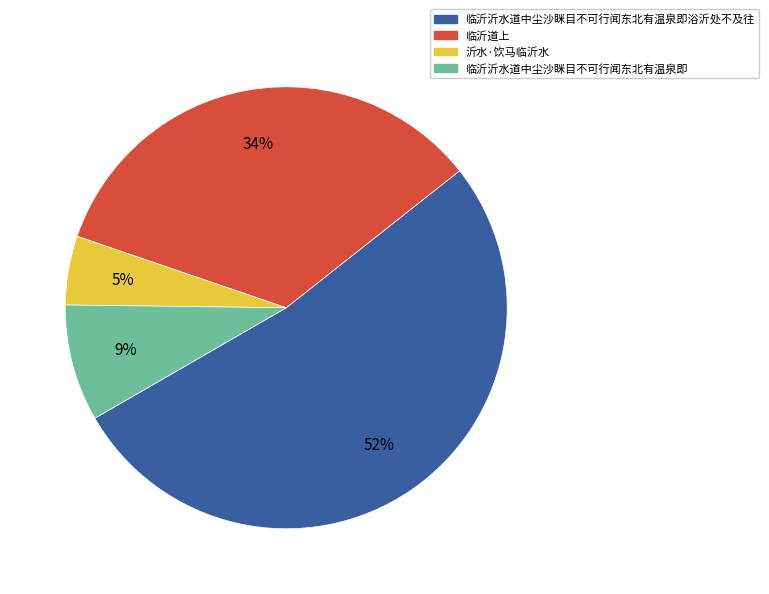

Is it true that 临沂道上 is 46% of the pie?

False